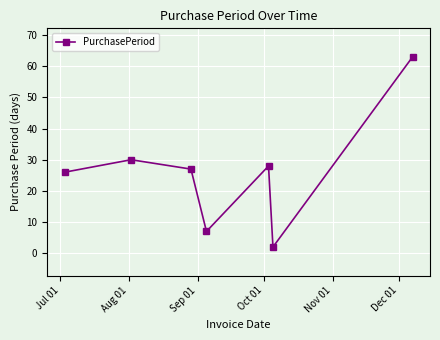

What is the value of the 3rd point from the left?

27